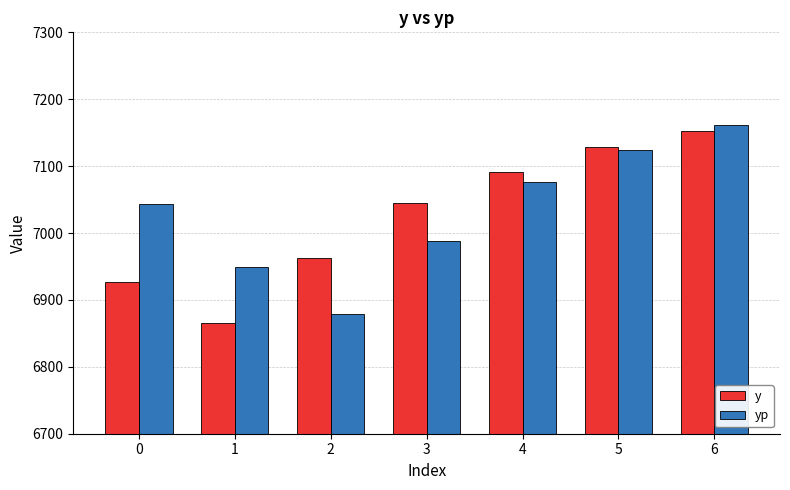

Reading right to left, list all the values displayed in this chart.

y: 6=7152.6	5=7129.3	4=7091.9	3=7044.6	2=6962.5	1=6865.0	0=6927.0
yp: 6=7161.3	5=7124.3	4=7076.4	3=6988.8	2=6878.7	1=6948.8	0=7043.6